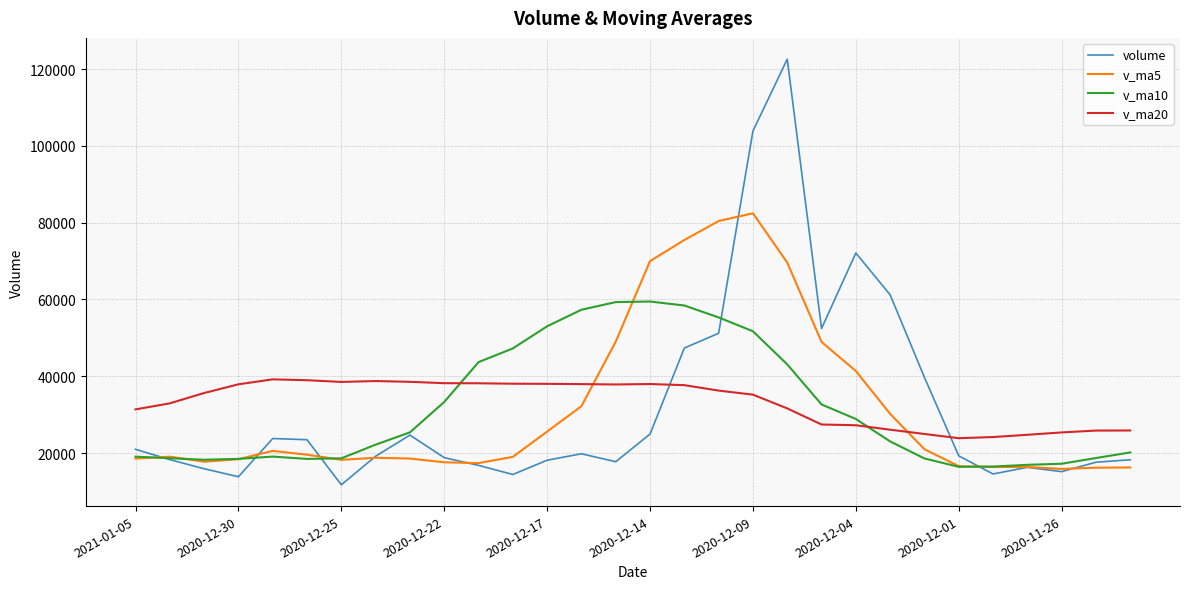

How many lines are shown in the chart?

4